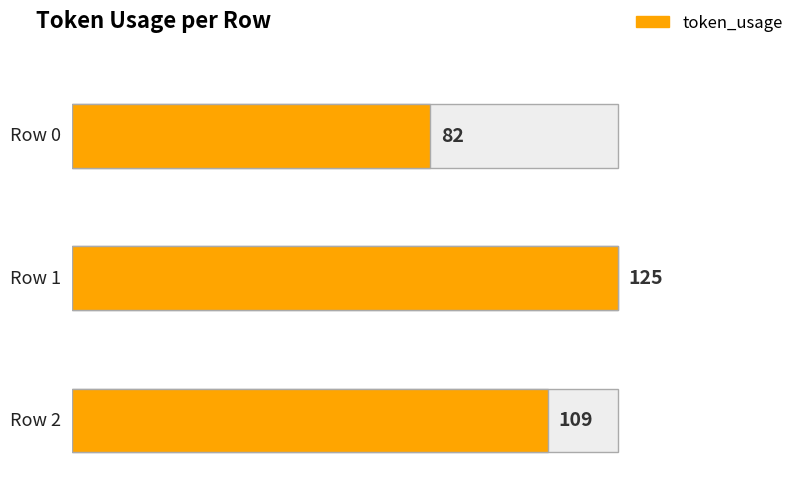

What is the greatest value displayed?

125